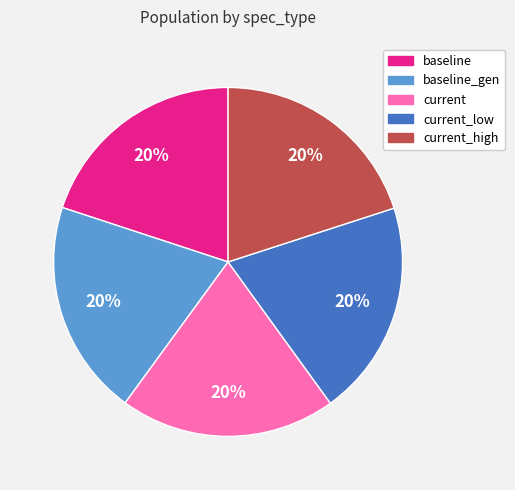

How many segments does this pie chart have?

5